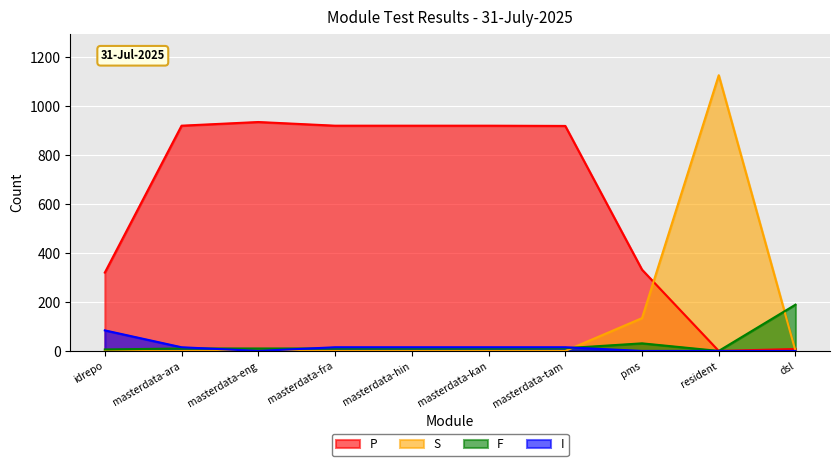

Reading left to right, transcribe all the data shown in this chart.

P: 320	920	935	920	920	920	919	332	0	8
S: 0	0	0	0	0	0	0	134	1126	0
F: 6	10	10	10	10	10	11	31	0	189
I: 84	15	0	15	15	15	15	0	0	0